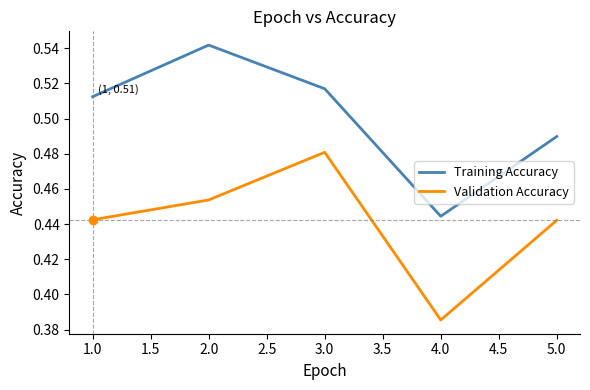

Between 1.0 and 5.0, which series saw the biggest shift?

Training Accuracy